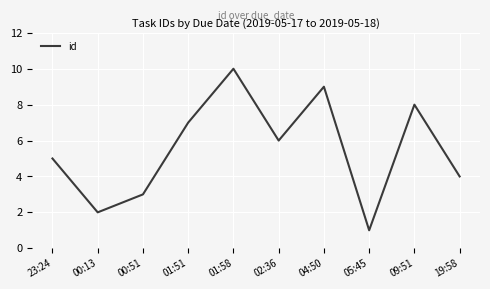

What is the sum of all values?

55